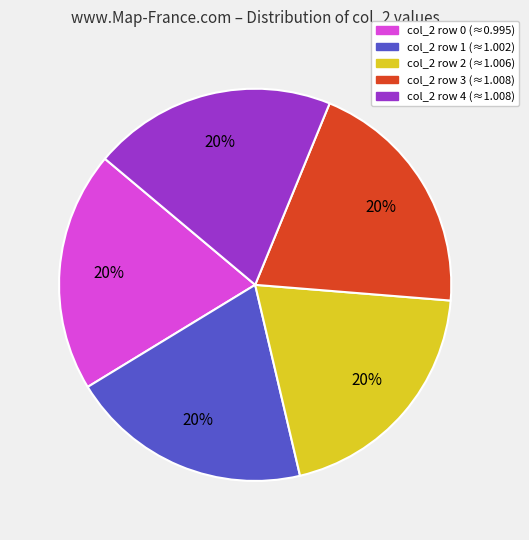

What percentage is the col_2 row 4 (≈1.008) slice, to the nearest percent?

20%